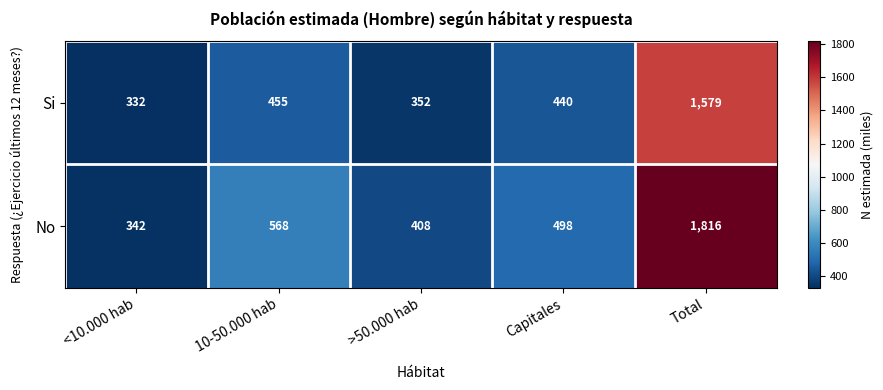

The value of Si at Capitales is 440. True or false?

True